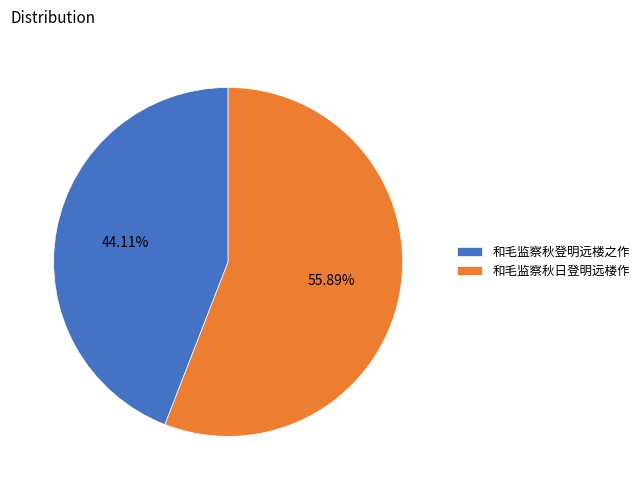

Approximately how many times larger is the value at 和毛监察秋登明远楼之作 compared to 和毛监察秋日登明远楼作?

0.8